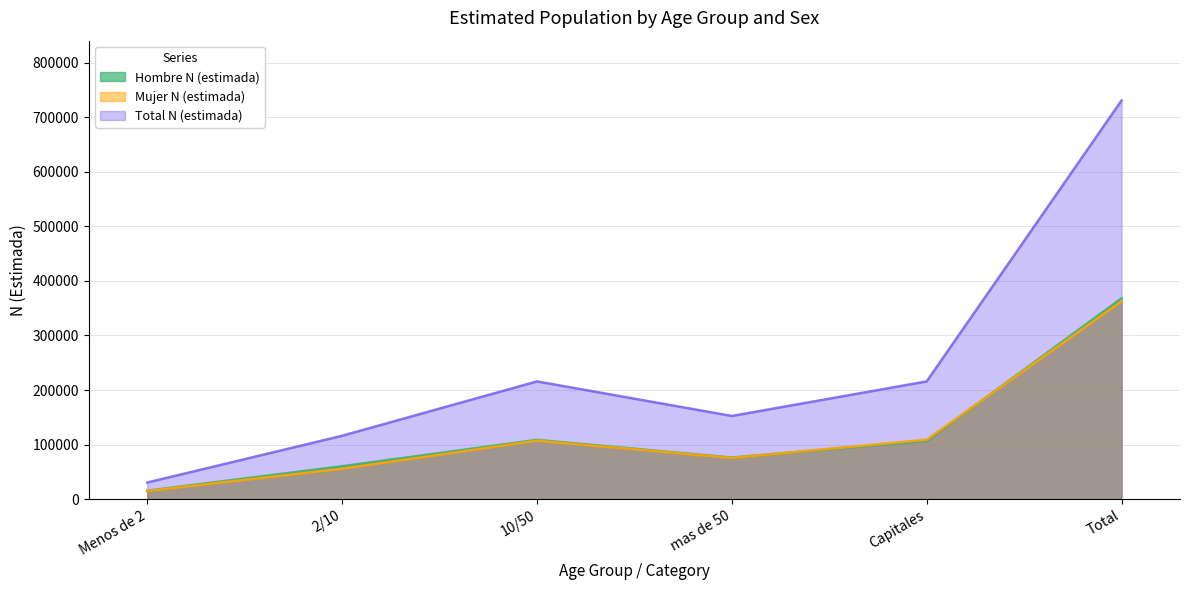

At which label does Hombre N (estimada) reach its peak?

Total